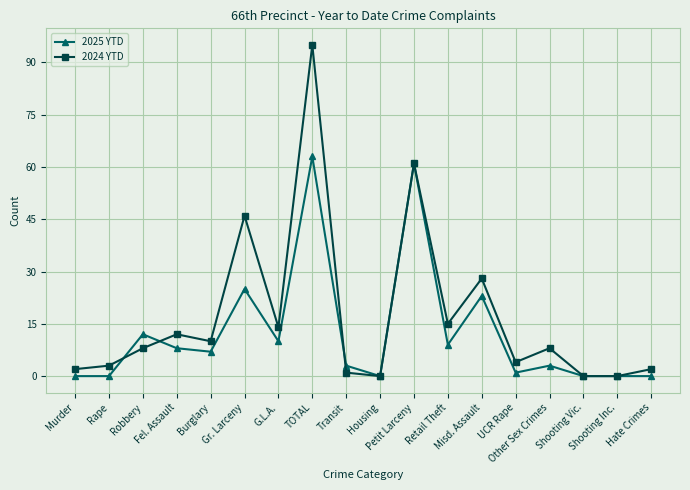

Is this an area chart (filled region under the line)?

No